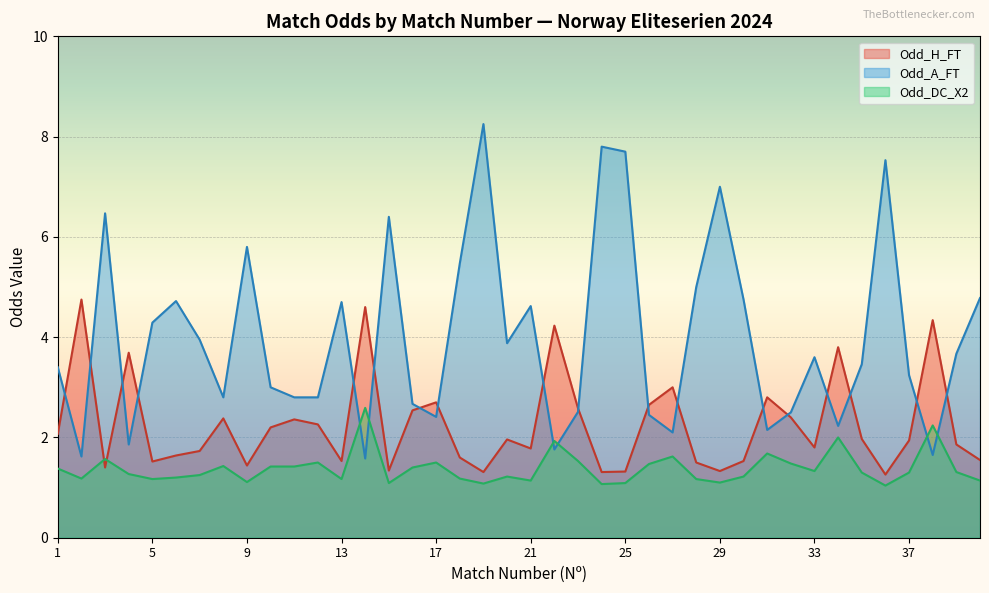

What is the minimum value shown in the chart?

1.0